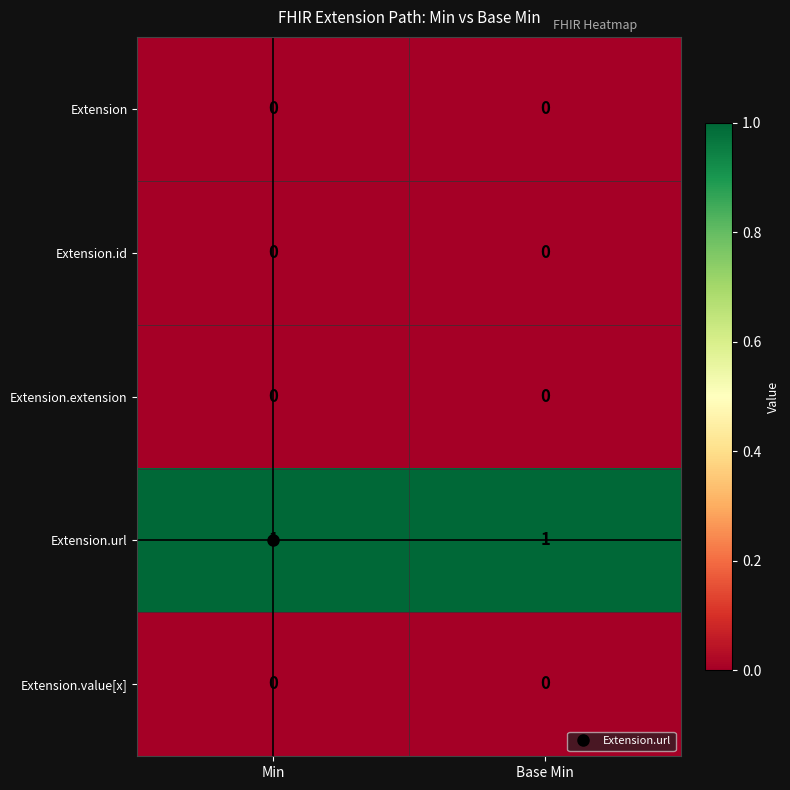

Which series has the largest total across all categories?

Extension.url